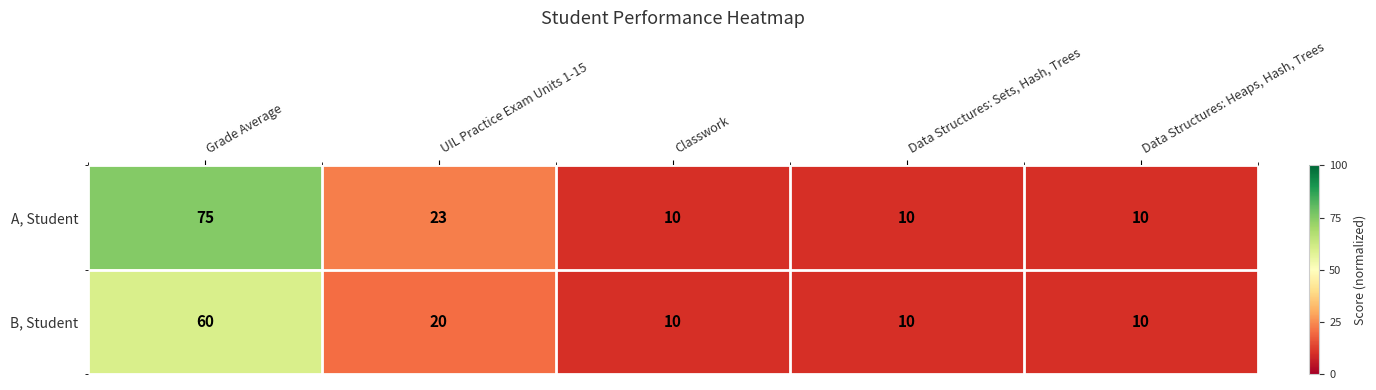

Which series has the largest total across all categories?

A, Student